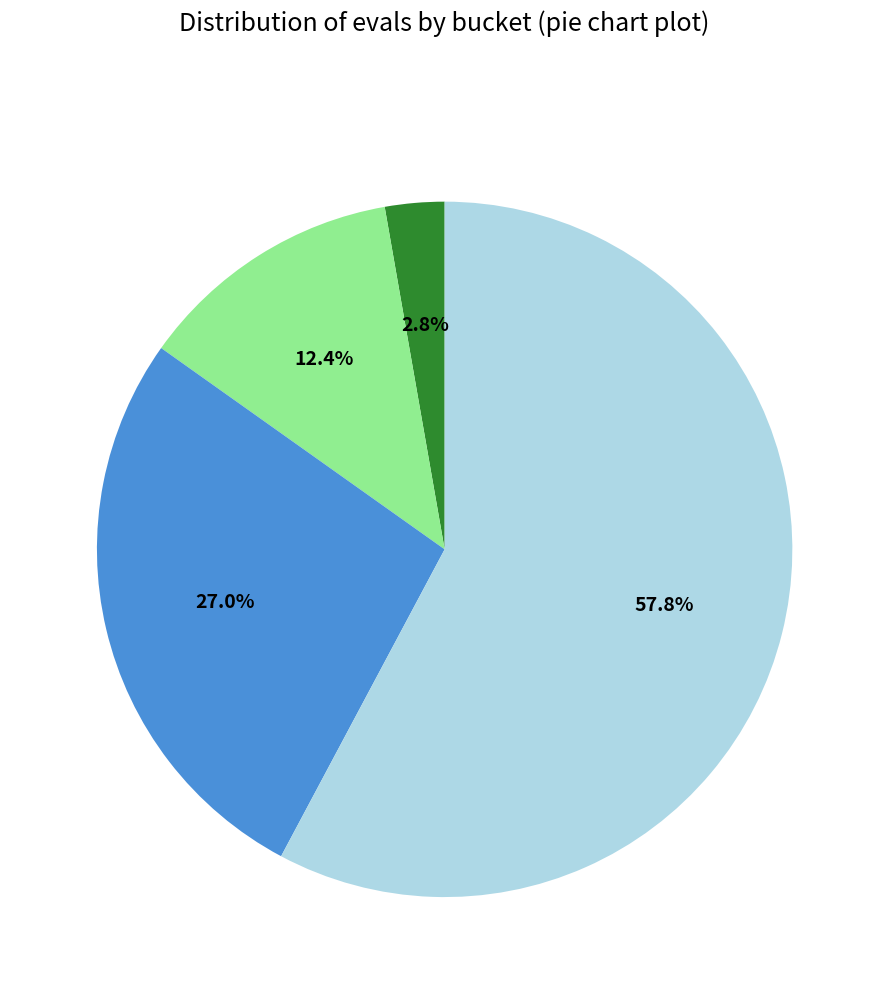

Does any single category account for the majority?

Yes